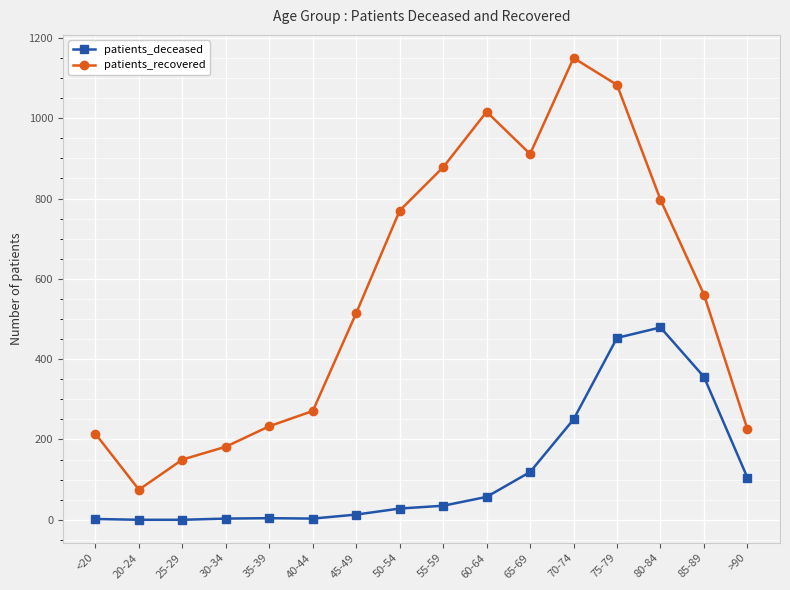

The patients_deceased series shows 28 at 50-54. True or false?

True